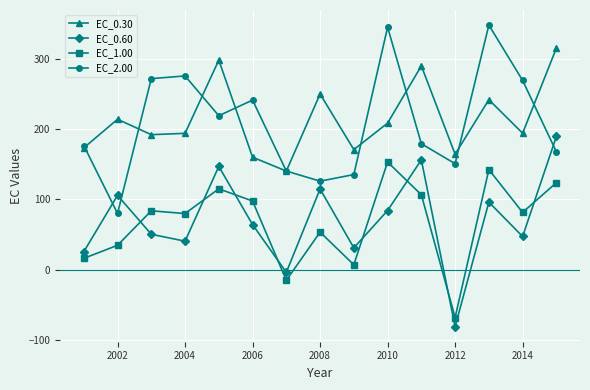

Rank the series by their maximum value, from lowest to highest.

EC_1.00, EC_0.60, EC_0.30, EC_2.00